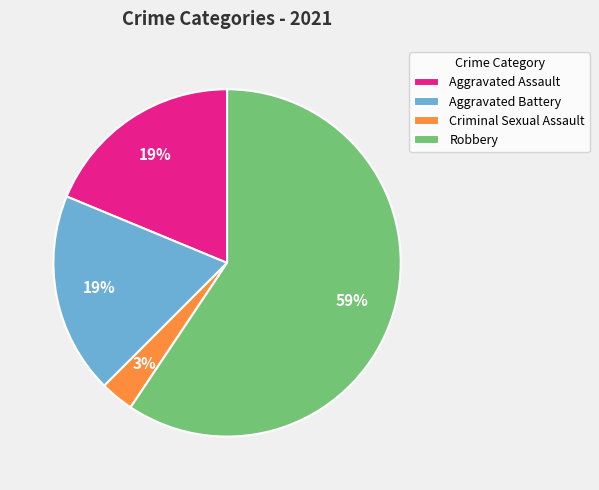

How many slices are in this pie chart?

4